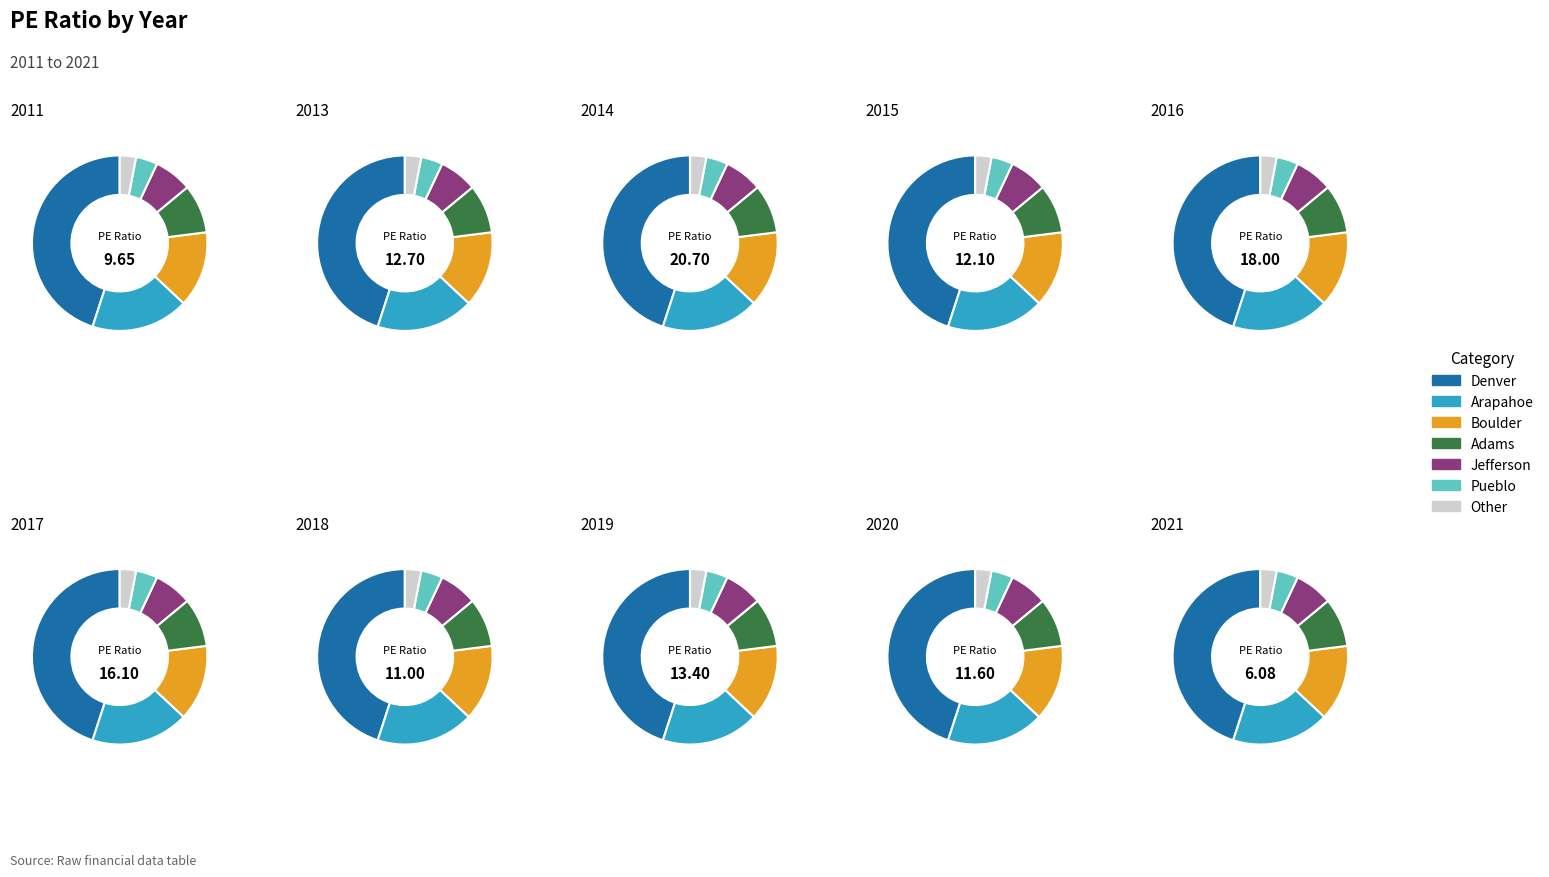

Which has a higher value, 2019 or 2018?

2019